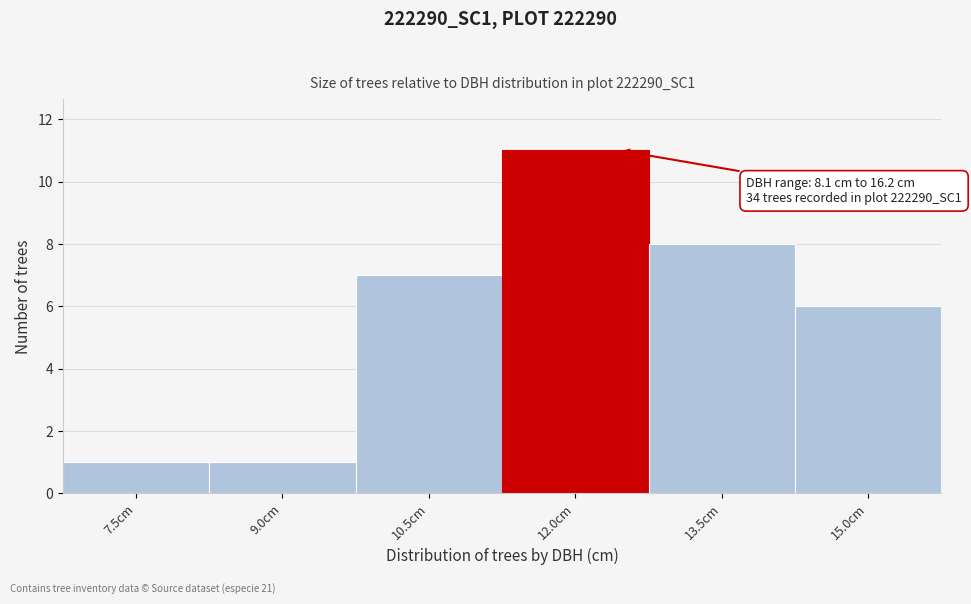

Reading right to left, what are all the values shown in this chart?

15.0cm=6	13.5cm=8	12.0cm=11	10.5cm=7	9.0cm=1	7.5cm=1